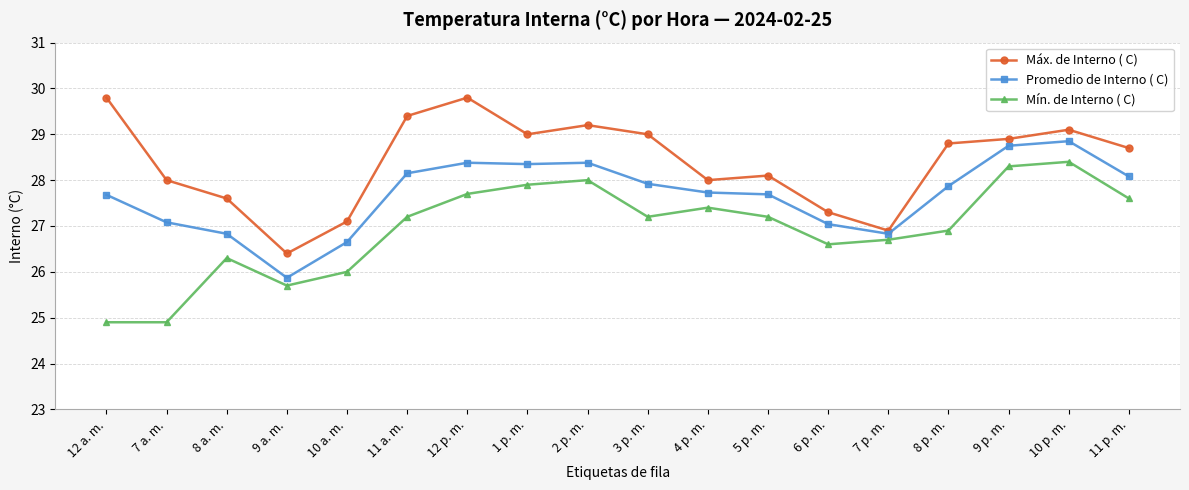

What is the lowest value of the Promedio de Interno ( C) series?

25.9